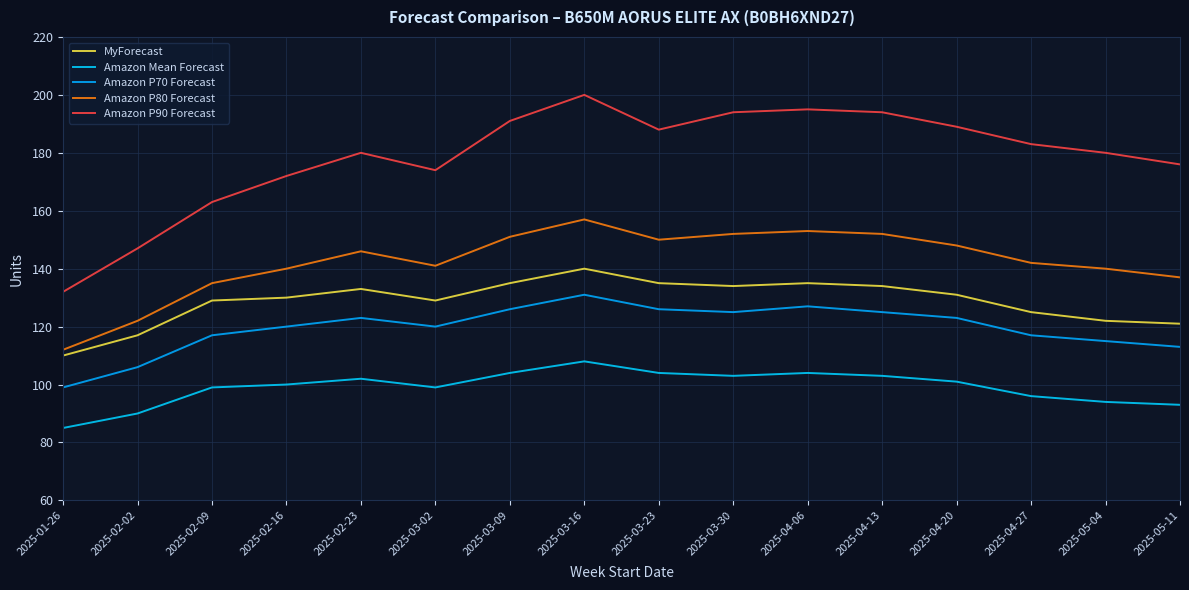

Reading right to left, extract all data points from this chart.

MyForecast: 121	122	125	131	134	135	134	135	140	135	129	133	130	129	117	110
Amazon Mean Forecast: 93	94	96	101	103	104	103	104	108	104	99	102	100	99	90	85
Amazon P70 Forecast: 113	115	117	123	125	127	125	126	131	126	120	123	120	117	106	99
Amazon P80 Forecast: 137	140	142	148	152	153	152	150	157	151	141	146	140	135	122	112
Amazon P90 Forecast: 176	180	183	189	194	195	194	188	200	191	174	180	172	163	147	132